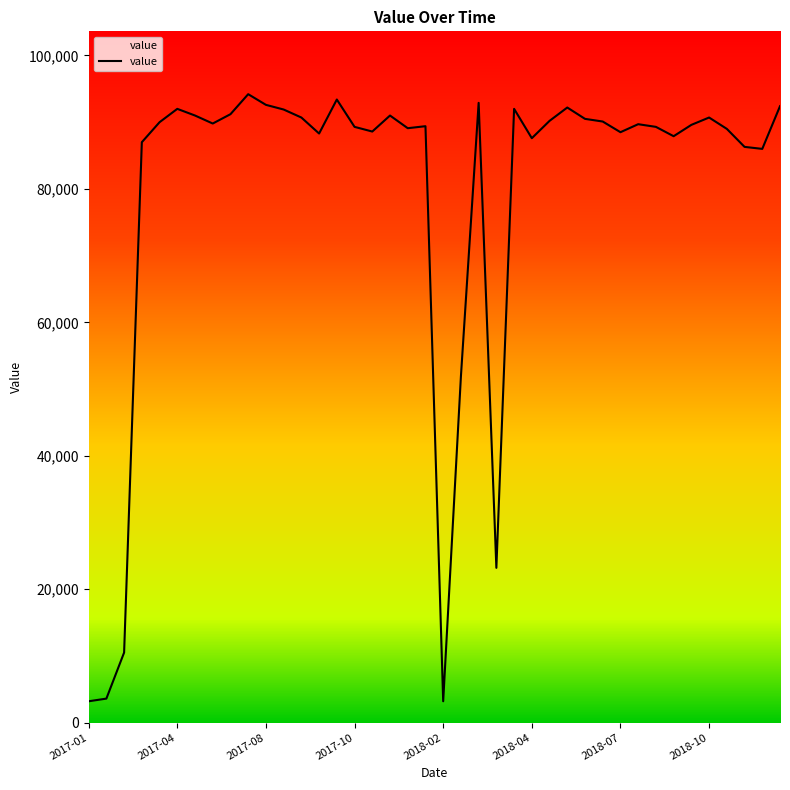

What is the difference between the maximum and minimum values?

91000